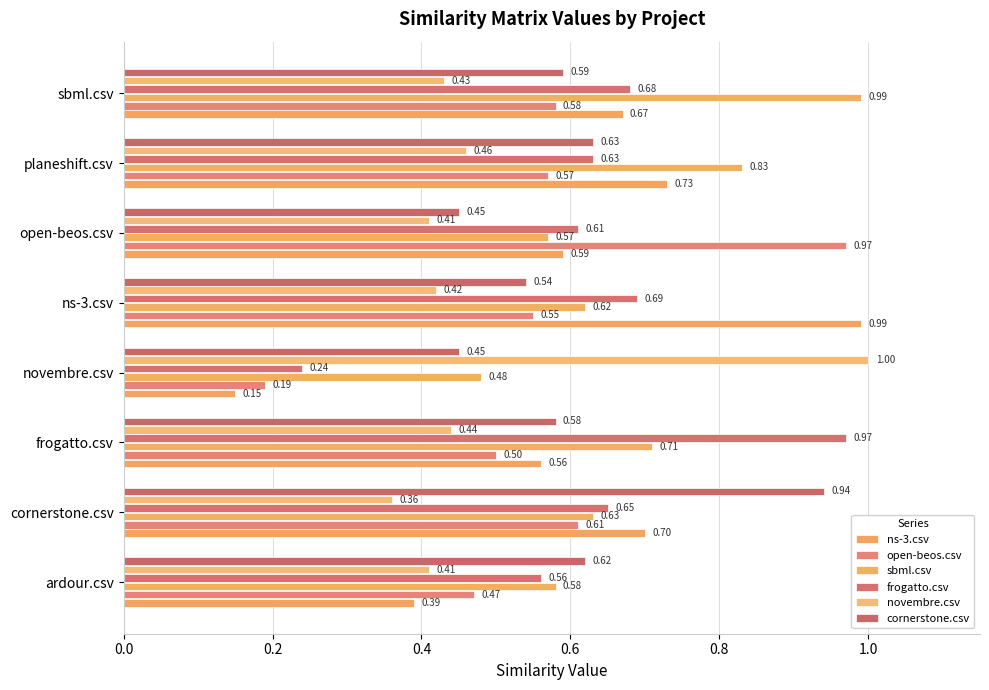

How many data points does each series have?

8